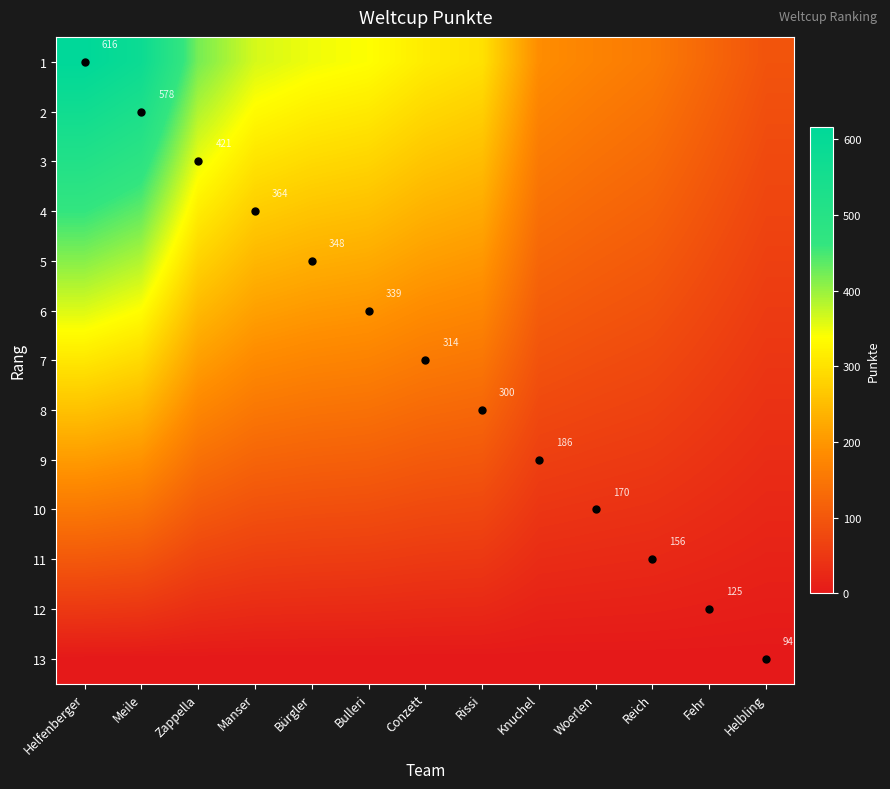

What is the spread (max minus min) of values at Fehr?

125.0